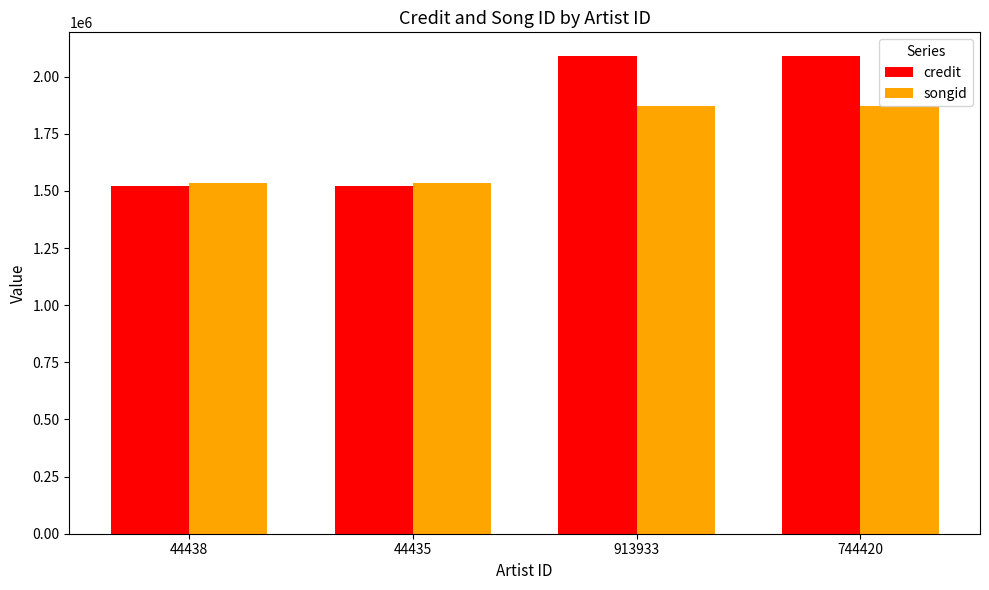

Which series has the widest spread of values?

credit